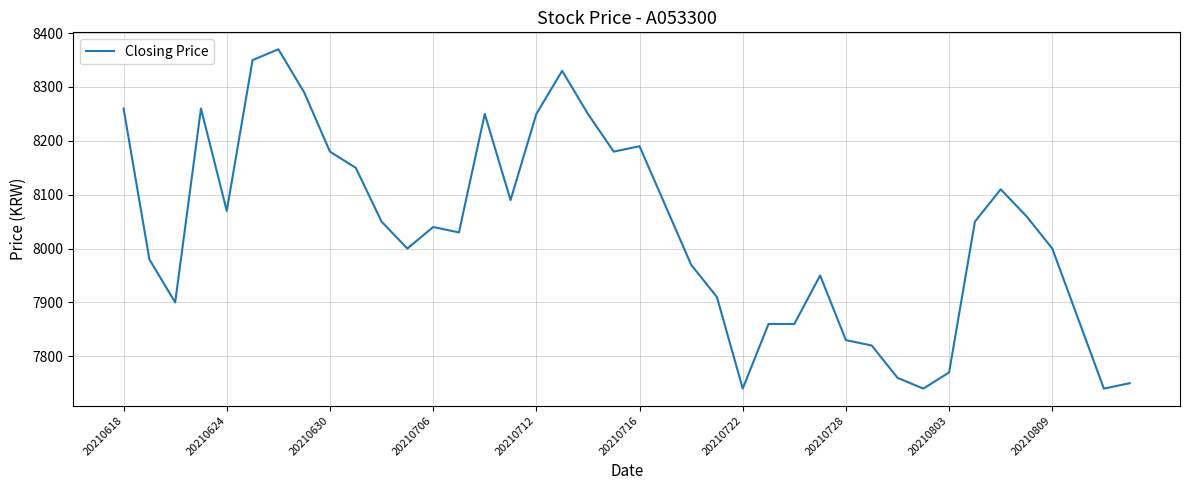

What is the difference between the maximum and minimum values?

630